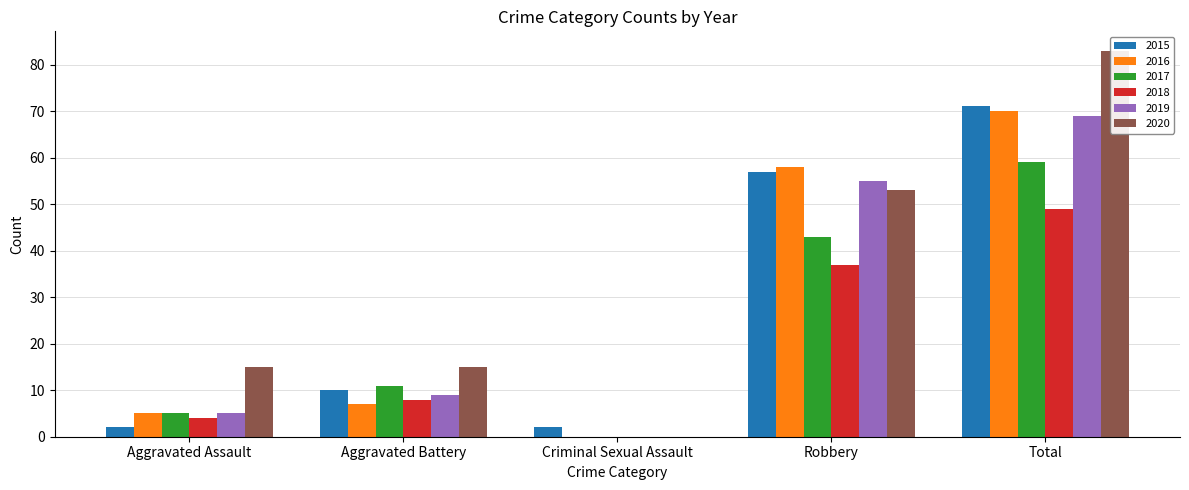

How many categories are shown in the chart?

5